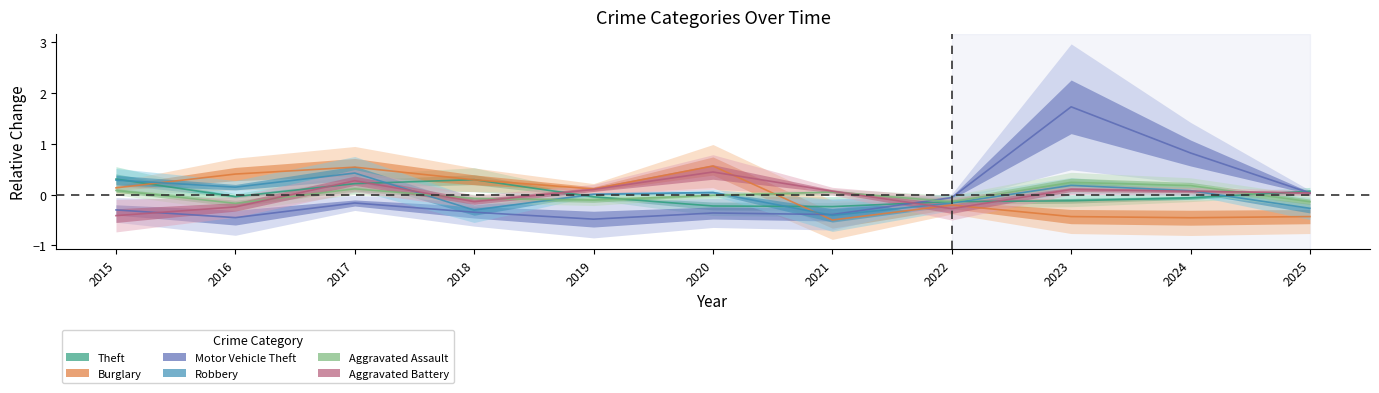

Reading right to left, list all the values displayed in this chart.

Theft: 2025=0.1	2024=-0.1	2023=-0.1	2022=-0.1	2021=-0.2	2020=-0.2	2019=-0.0	2018=0.3	2017=0.2	2016=-0.0	2015=0.3
Burglary: 2025=-0.4	2024=-0.5	2023=-0.4	2022=-0.2	2021=-0.5	2020=0.6	2019=0.1	2018=0.3	2017=0.5	2016=0.4	2015=0.1
Motor Vehicle Theft: 2025=0.0	2024=0.8	2023=1.7	2022=-0.1	2021=-0.4	2020=-0.4	2019=-0.5	2018=-0.3	2017=-0.2	2016=-0.5	2015=-0.3
Robbery: 2025=-0.3	2024=0.1	2023=0.2	2022=-0.2	2021=-0.4	2020=0.0	2019=0.0	2018=-0.3	2017=0.4	2016=0.1	2015=0.3
Aggravated Assault: 2025=-0.1	2024=0.2	2023=0.2	2022=-0.1	2021=0.0	2020=-0.0	2019=-0.1	2018=-0.1	2017=0.1	2016=-0.2	2015=0.1
Aggravated Battery: 2025=0.0	2024=0.1	2023=0.1	2022=-0.3	2021=0.1	2020=0.4	2019=0.1	2018=-0.1	2017=0.3	2016=-0.2	2015=-0.4